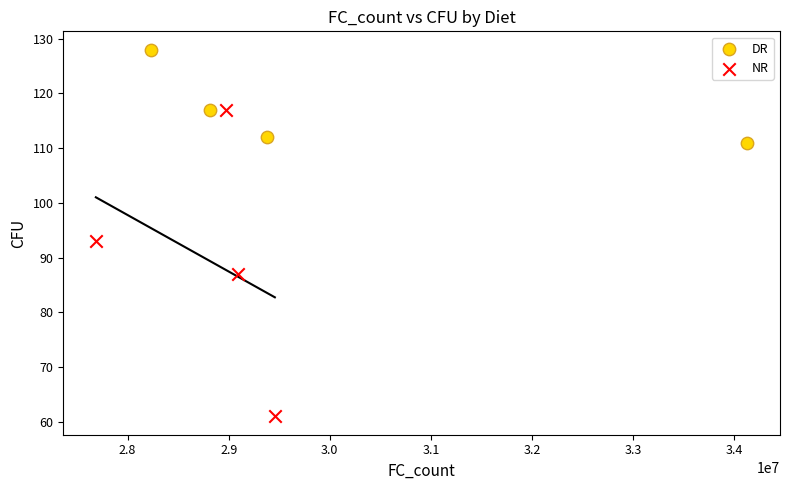

What are all the series names shown in the legend?

DR, NR